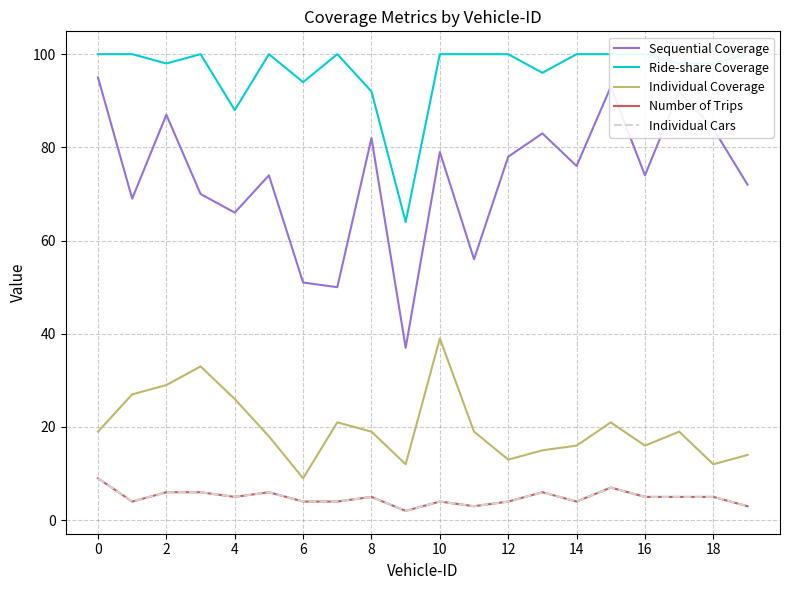

How many data points does each series have?

20